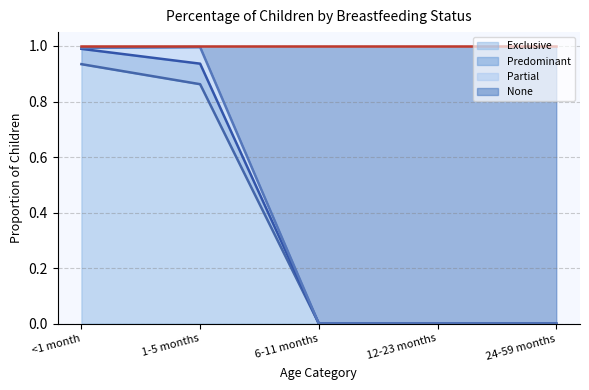

Which category has the highest value in the Exclusive series?

<1 month